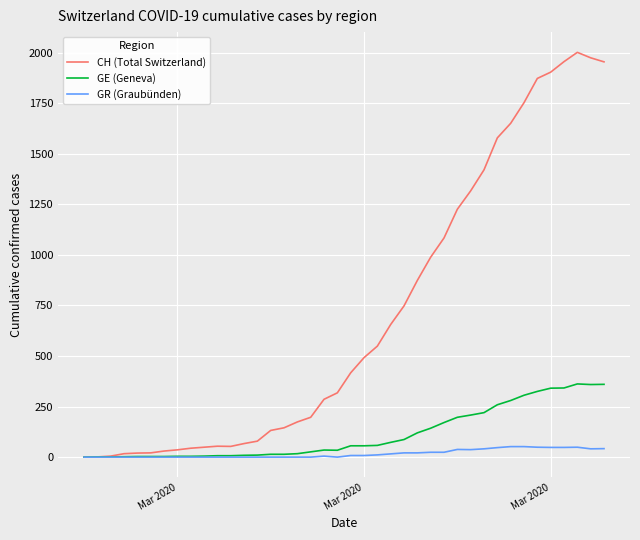

What is the difference between the maximum and minimum values in the CH (Total Switzerland) series?

2002